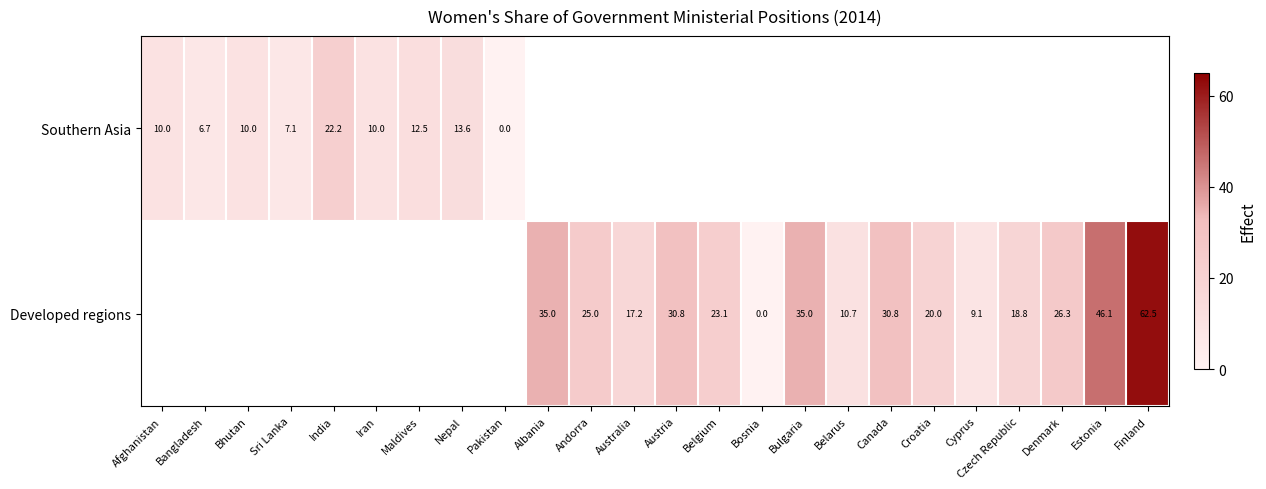

What is the sum of the Developed regions values at Andorra and Estonia?

71.1